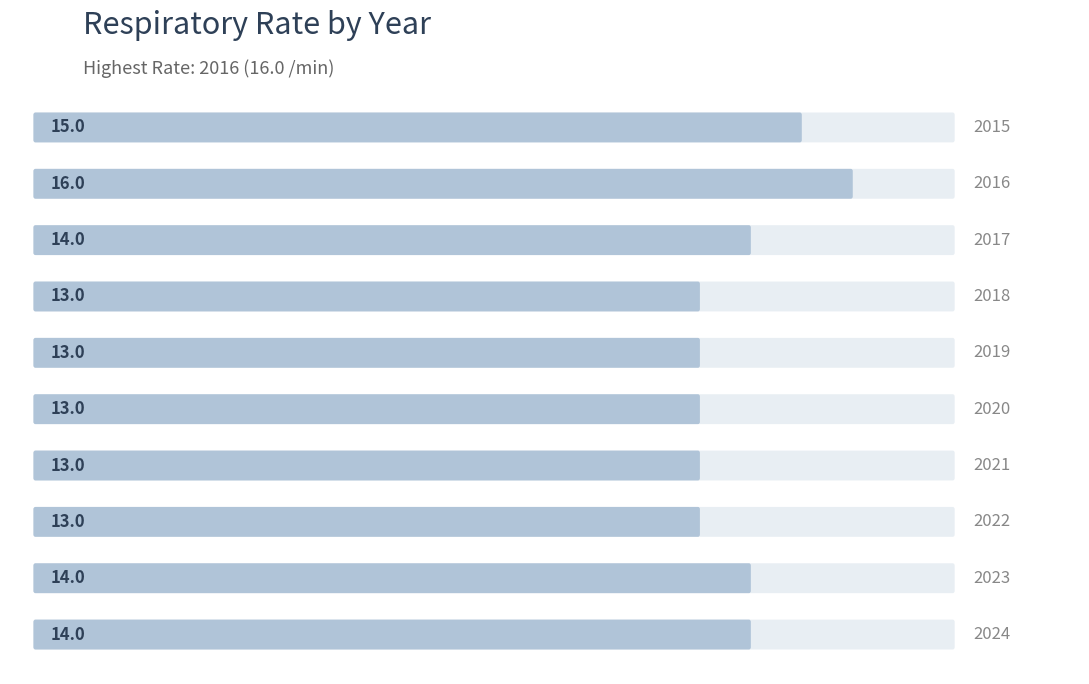

Which label corresponds to the smallest value in the chart?

2018